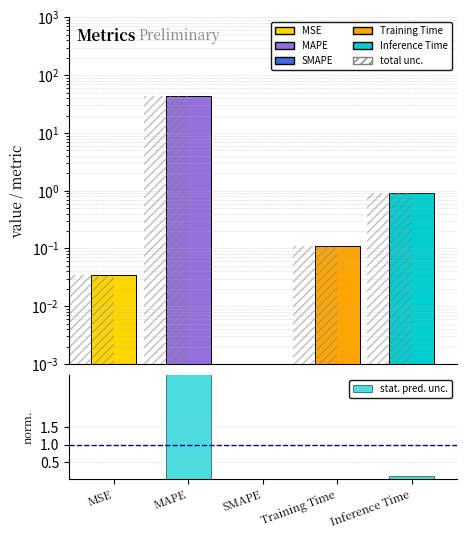

What is the difference between the maximum and minimum values in the stat. pred. unc. series?

4.9